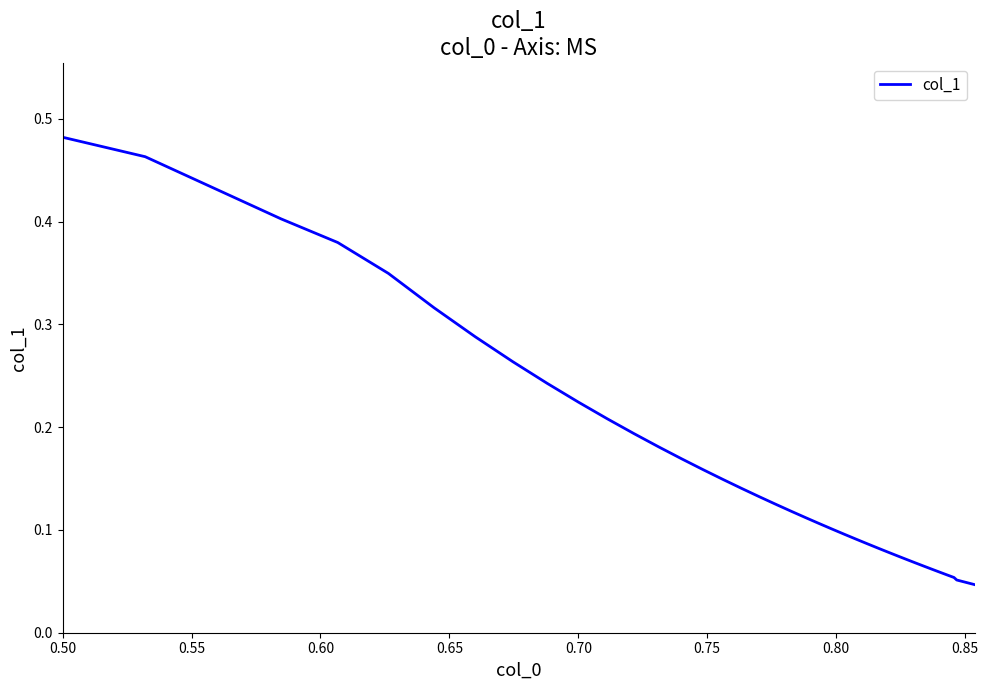

Does the chart have visible grid lines?

No